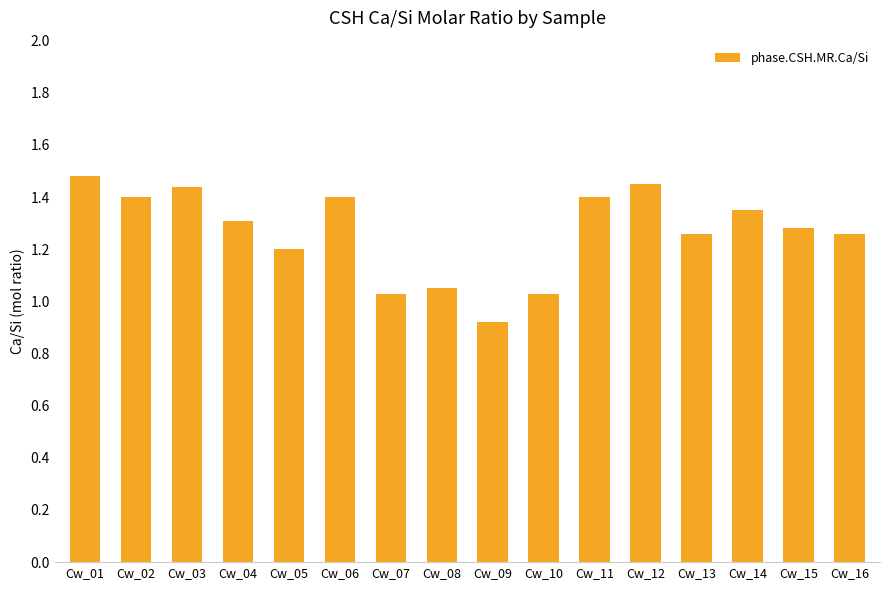

At which label does the data first exceed 1?

Cw_01